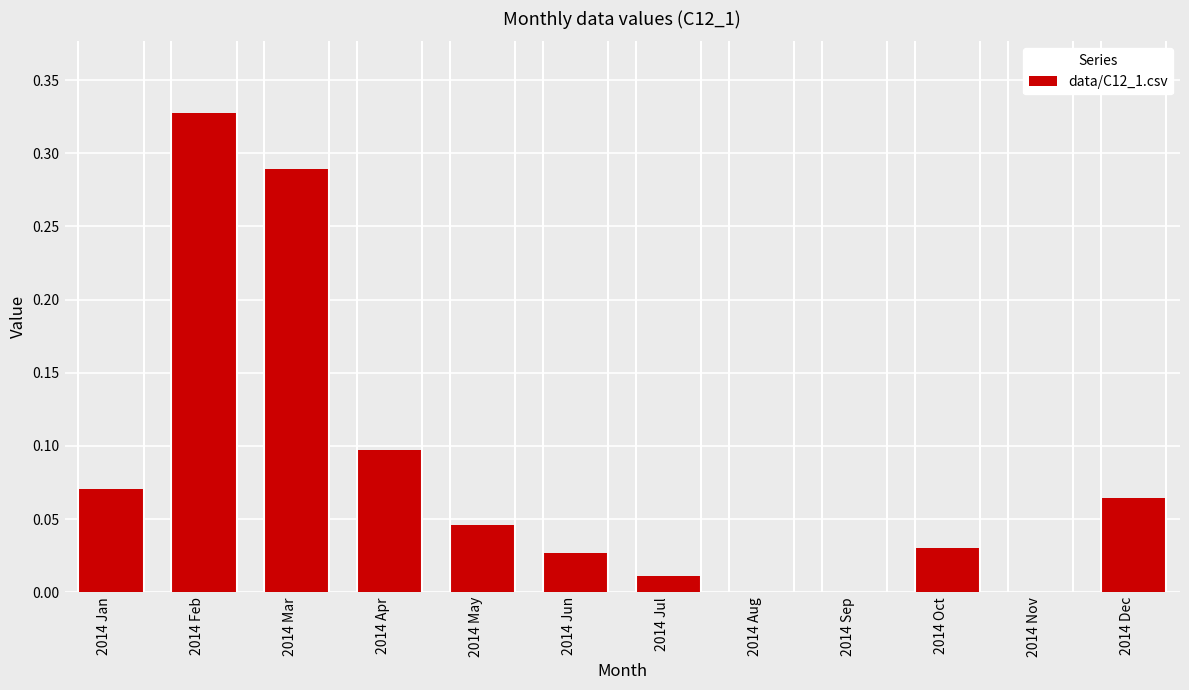

Is it true that the value at 2014 Sep is -0.2?

False